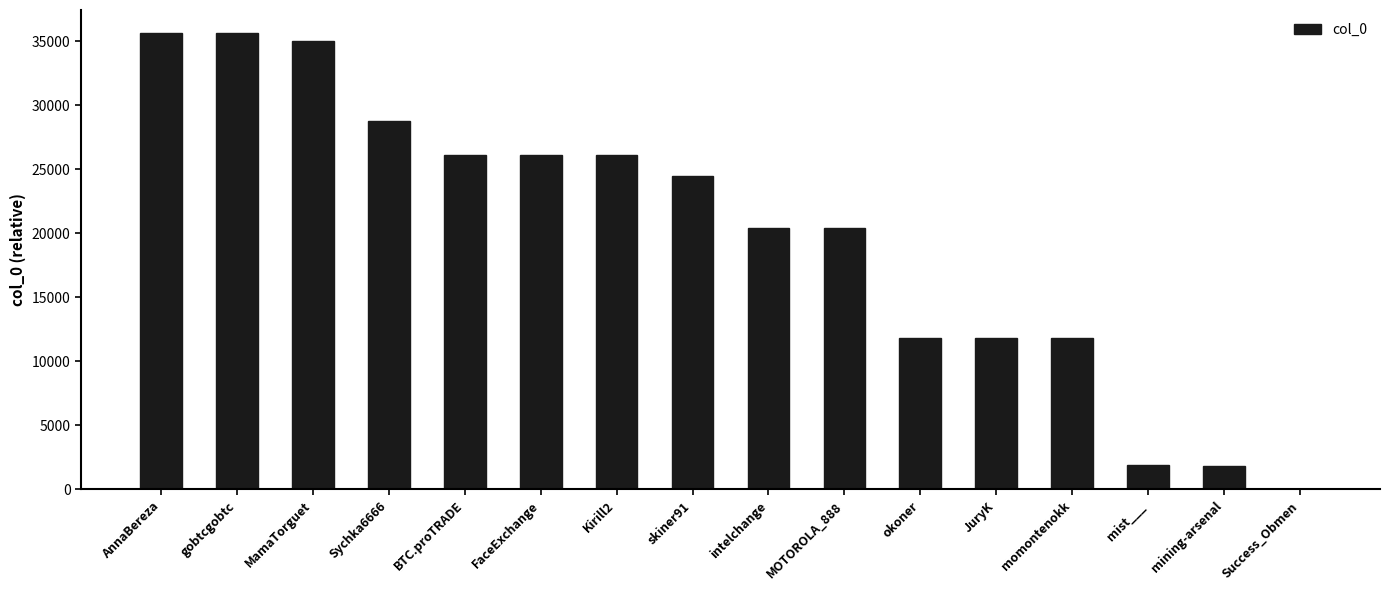

Are the bars grouped side by side (vs. stacked)?

No